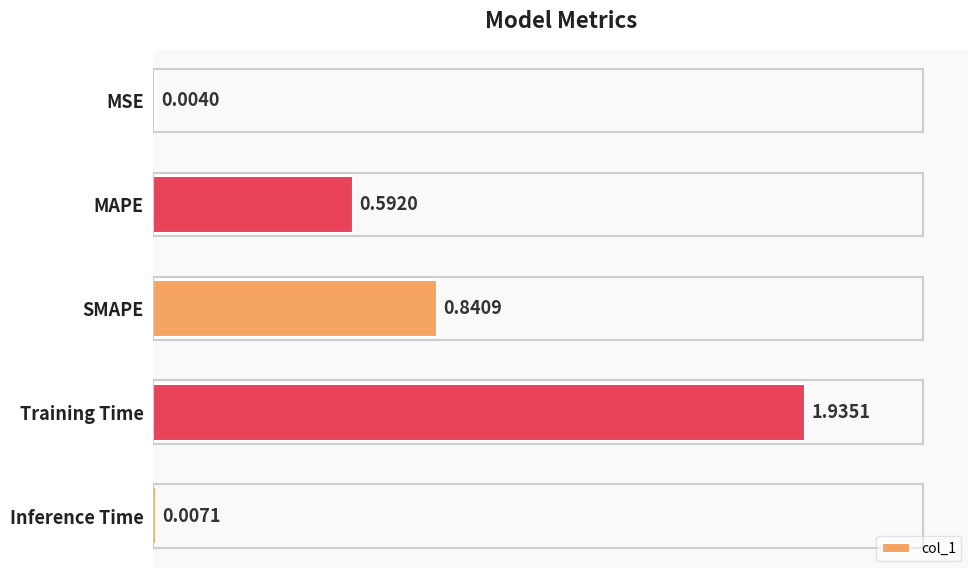

How many series are shown in this chart?

1